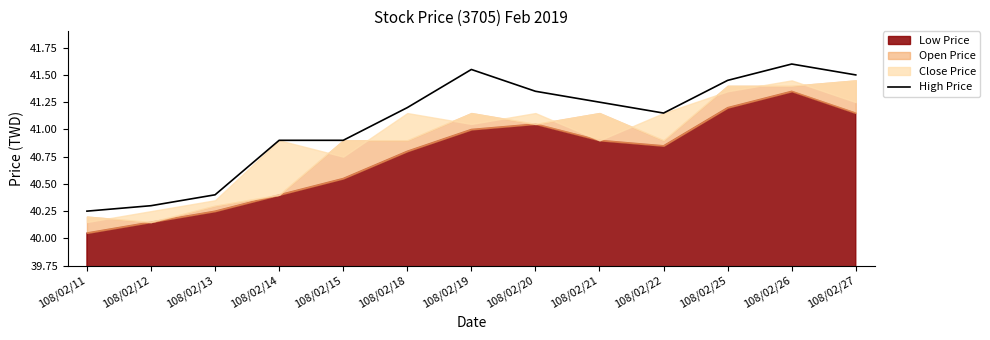

The value at 108/02/14 is 40.9. True or false?

True